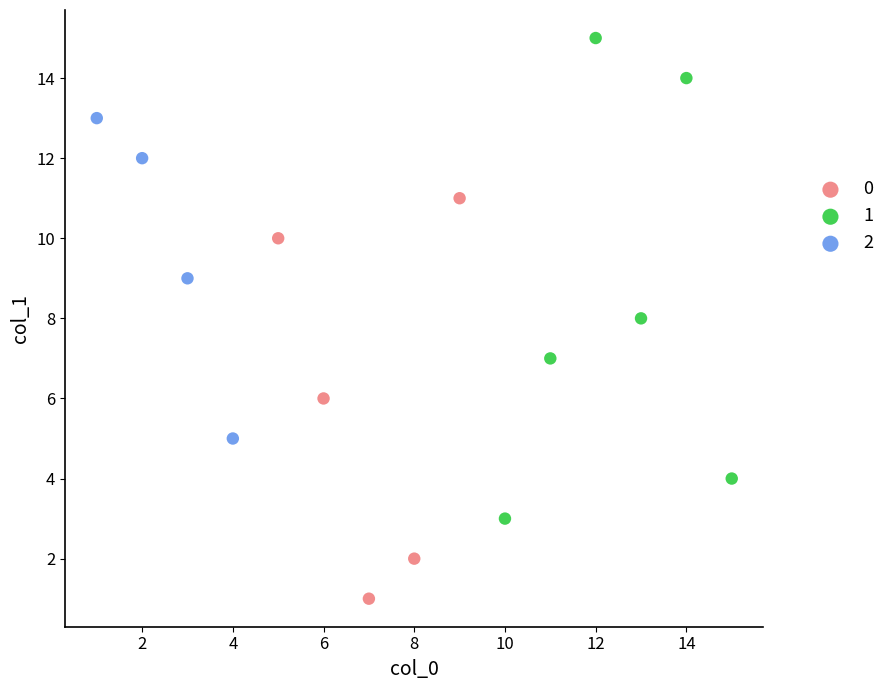

What are all the series names shown in the legend?

0, 1, 2